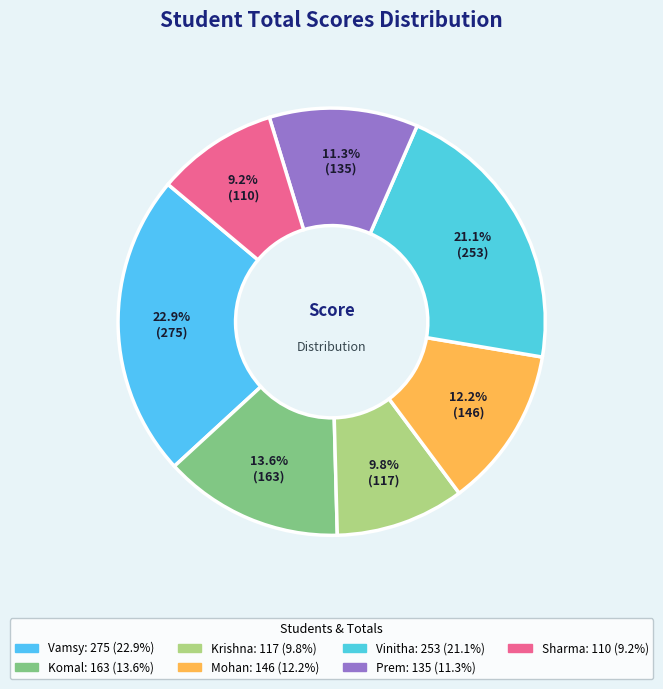

To the nearest percent, what percentage of the pie is Krishna?

10%